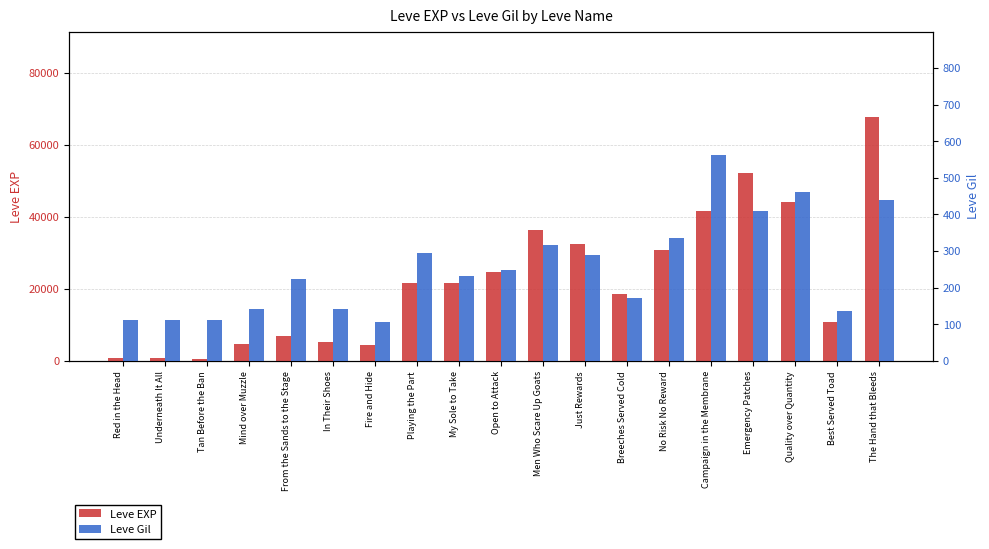

Rank the series at Playing the Part from lowest to highest value.

Leve Gil, Leve EXP